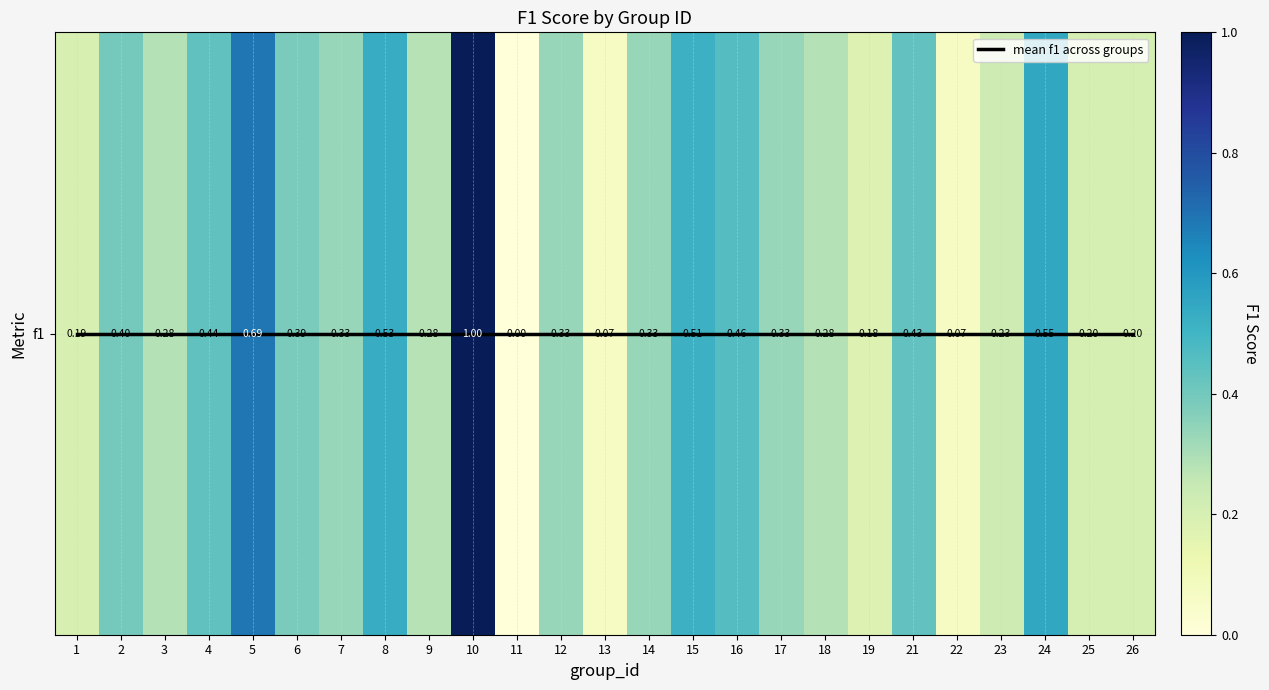

At which category is the sum across all series the highest?

10